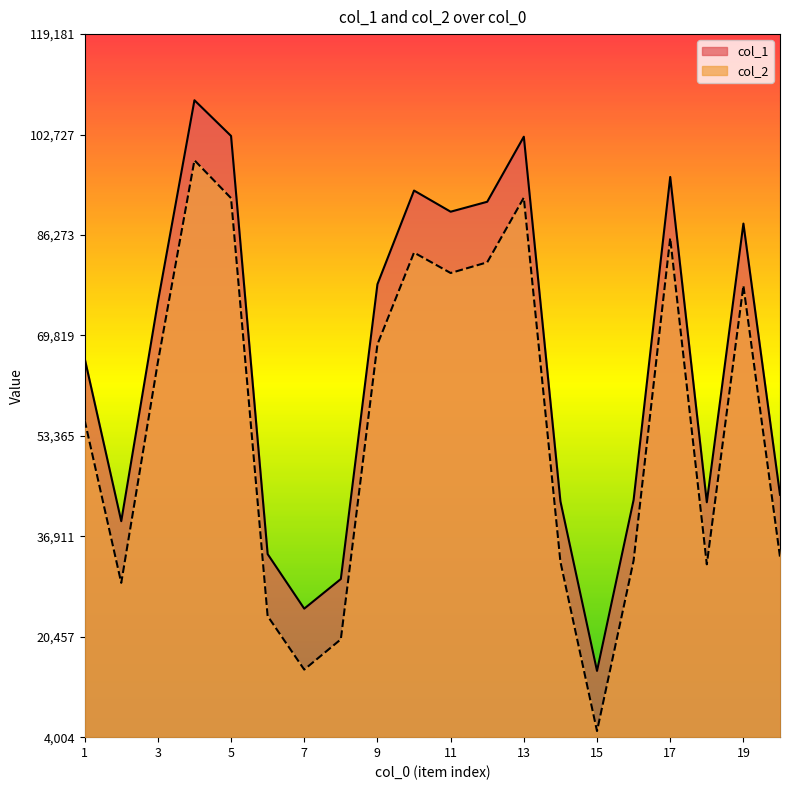

Where is the first local maximum for col_2?

4